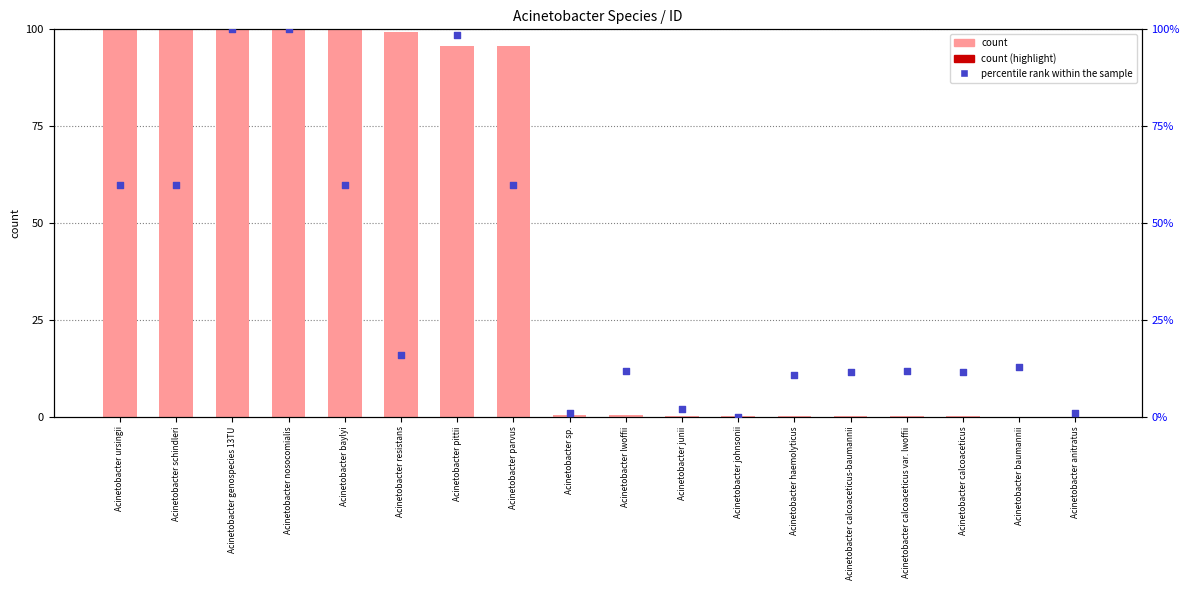

Which series reaches the maximum Y coordinate?

count